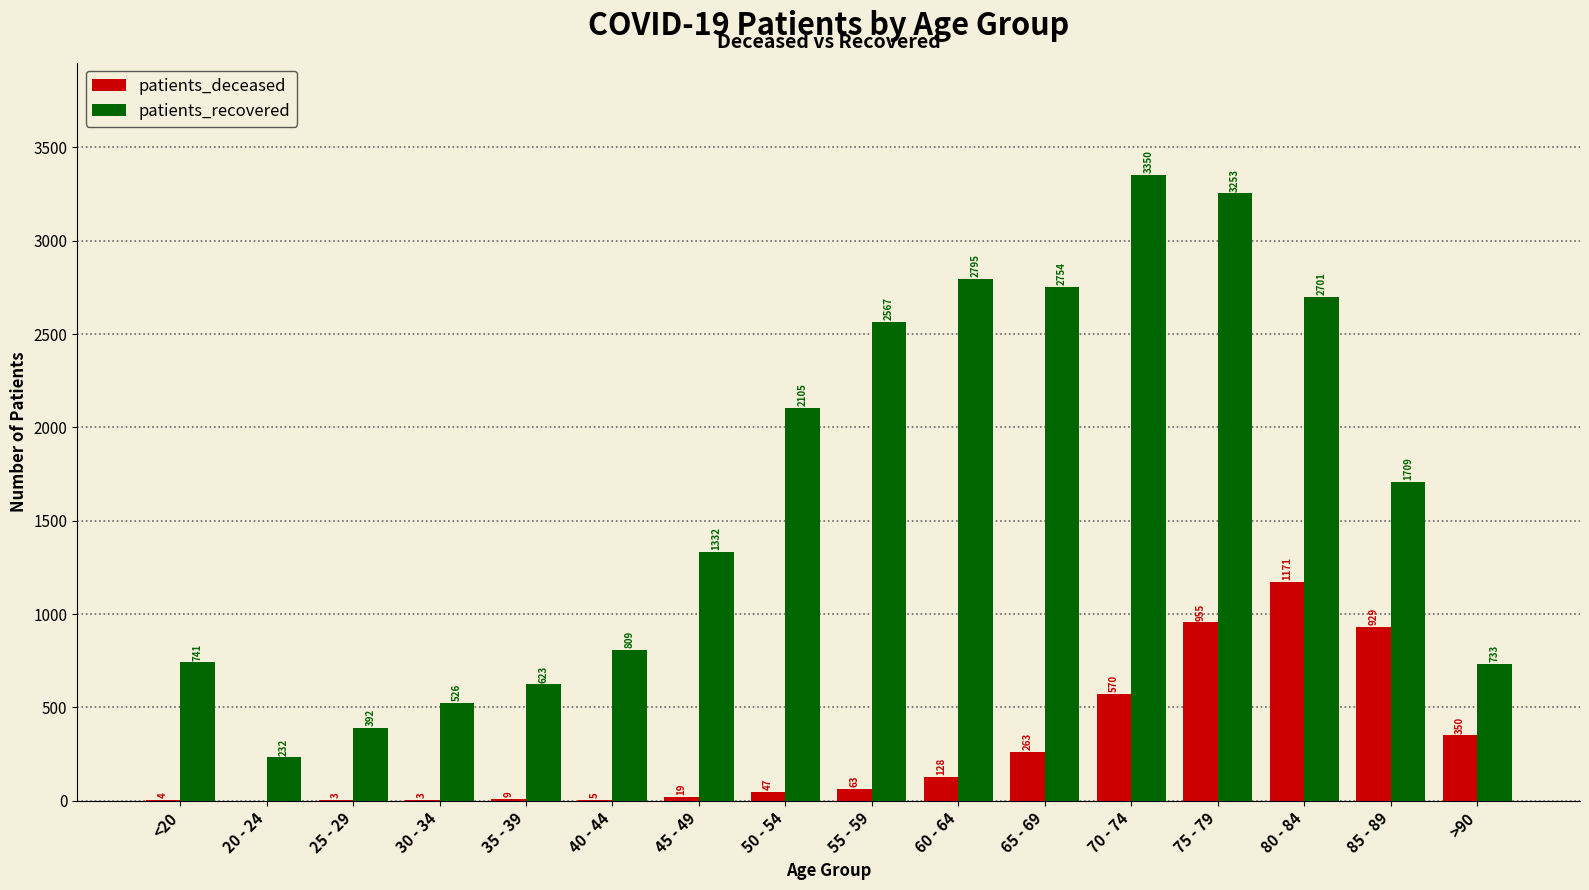

At which label does patients_deceased reach its peak?

80 - 84